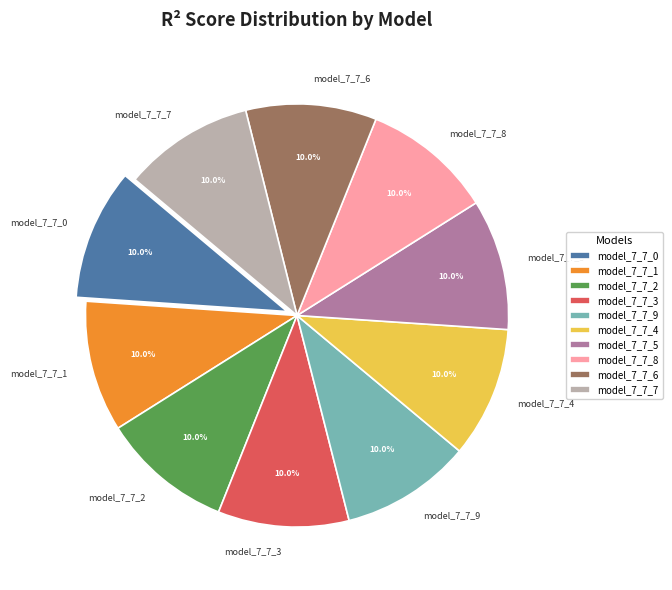

To the nearest percent, what percentage of the pie is model_7_7_4?

10%